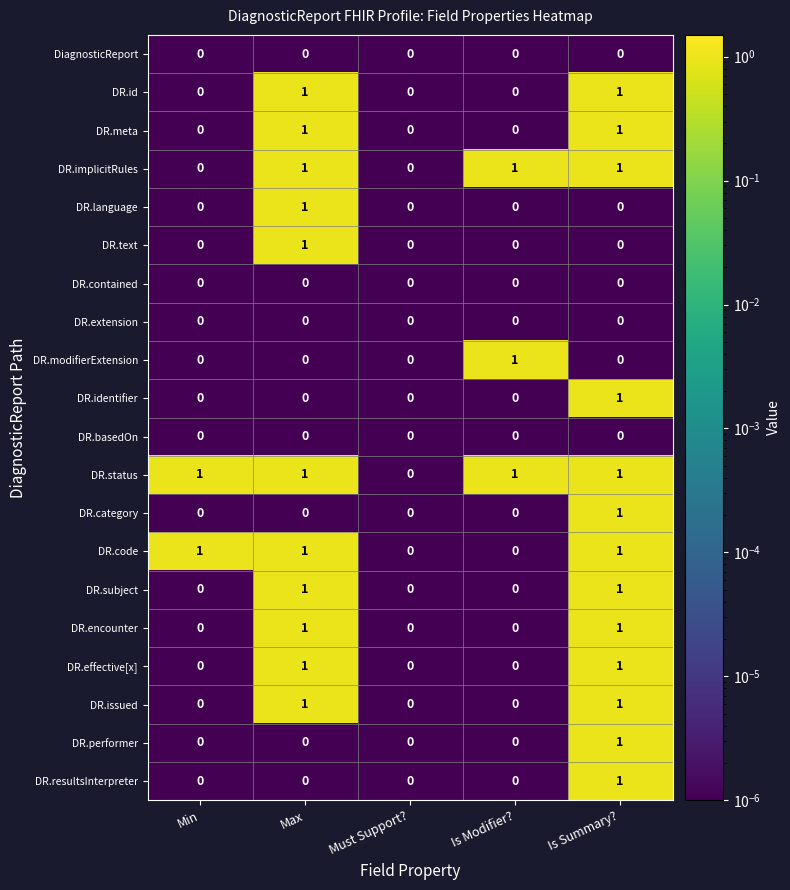

The DR.language series shows 1 at Is Modifier?. True or false?

False